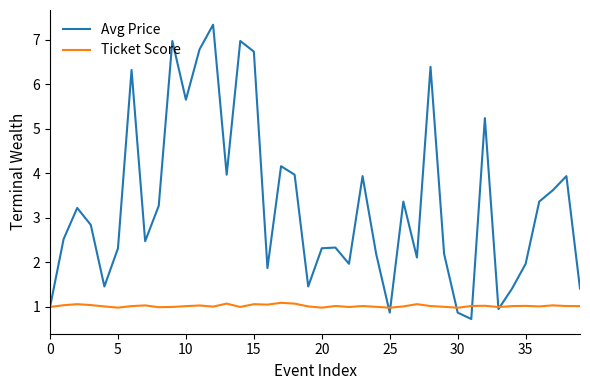

After their last crossing, which series has the higher values: Ticket Score or Avg Price?

Avg Price